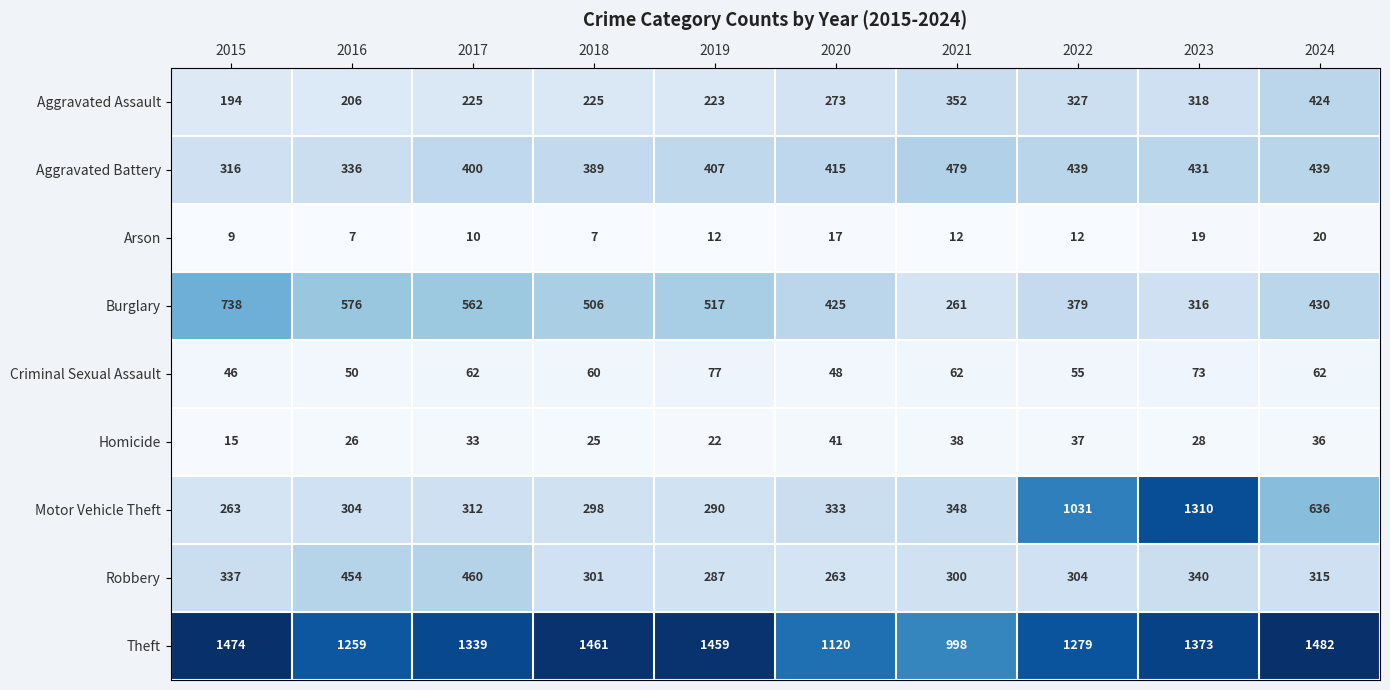

What is the average value of the Criminal Sexual Assault series?

60